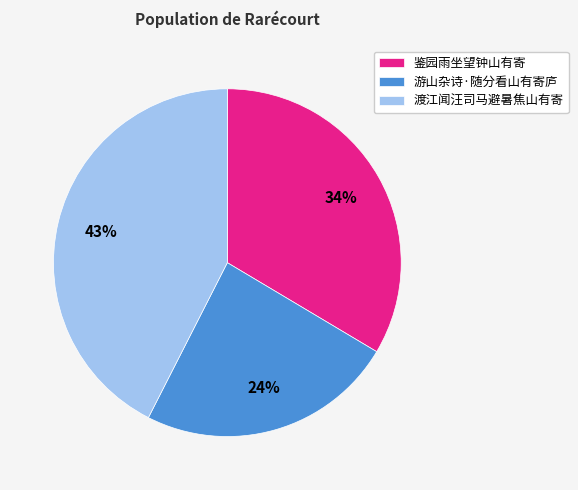

What percentage is the 鉴园雨坐望钟山有寄 slice, to the nearest percent?

34%